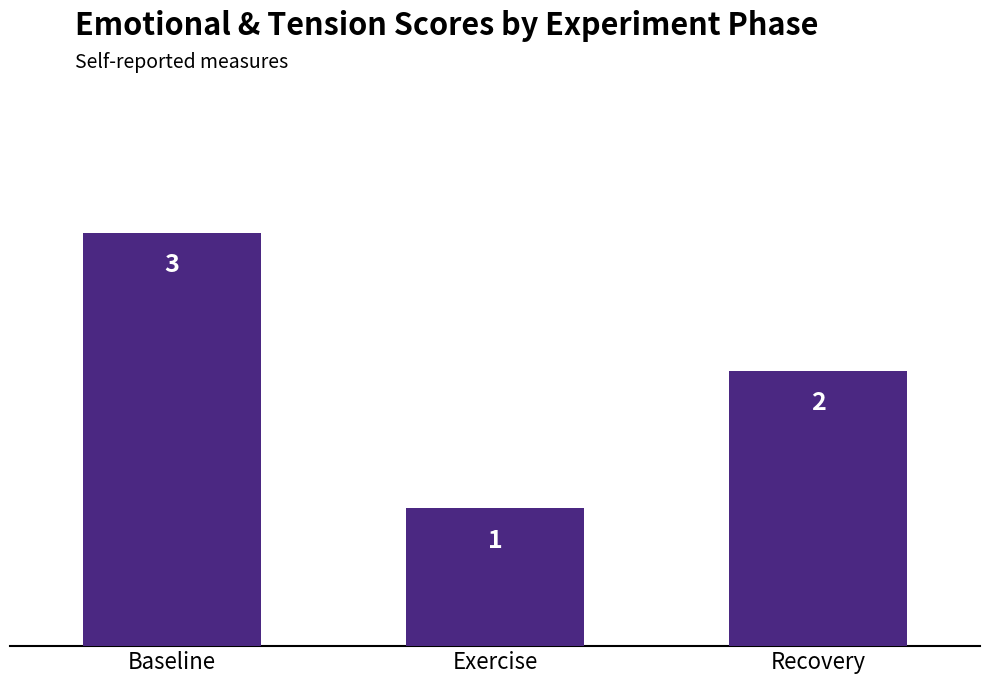

What is the difference between the values at Baseline and Exercise?

2